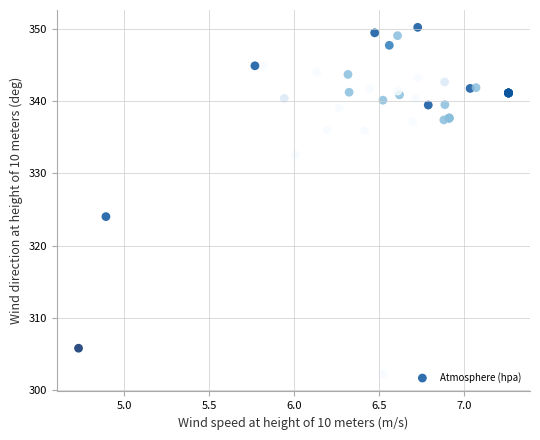

What Y value in the scatter plot is closest to 326?

324.0